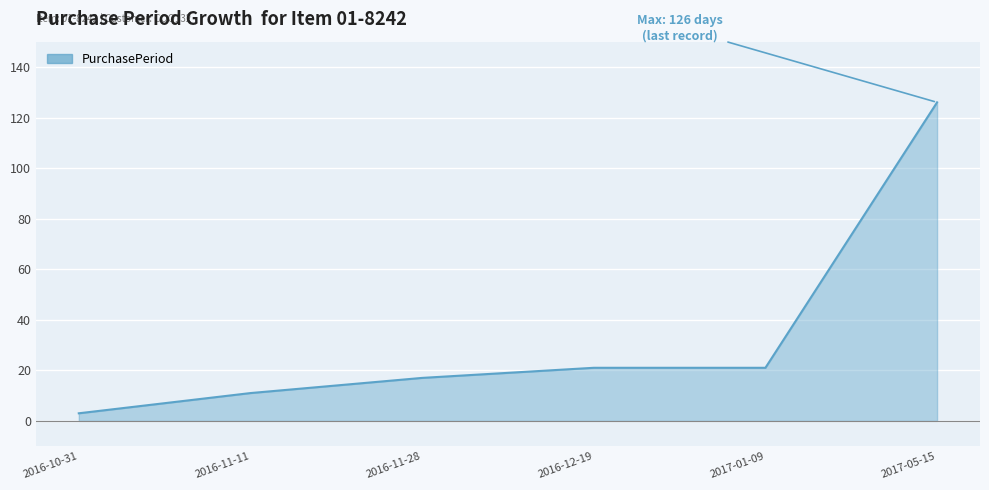

What is the sum of the values at 2017-05-15 and 2016-12-19?

147